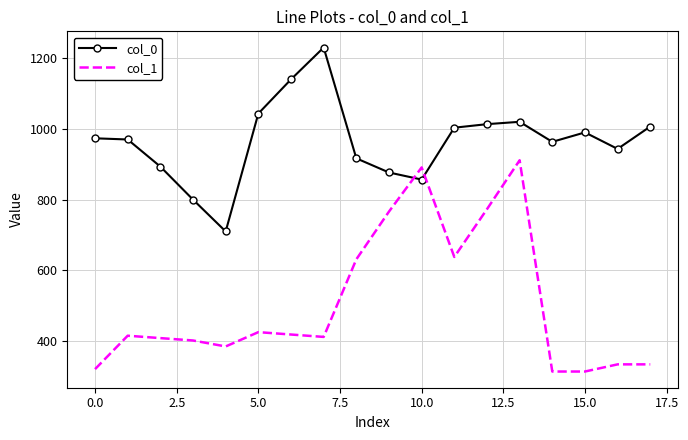

List the series in order of their overall mean, lowest first.

col_1, col_0